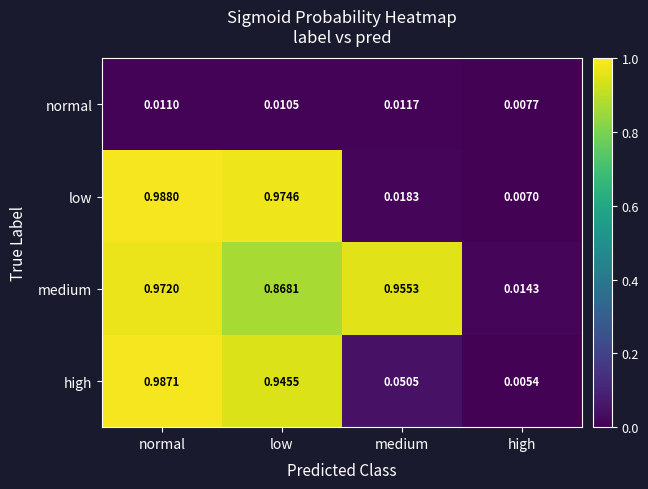

Which series has the largest total across all categories?

medium